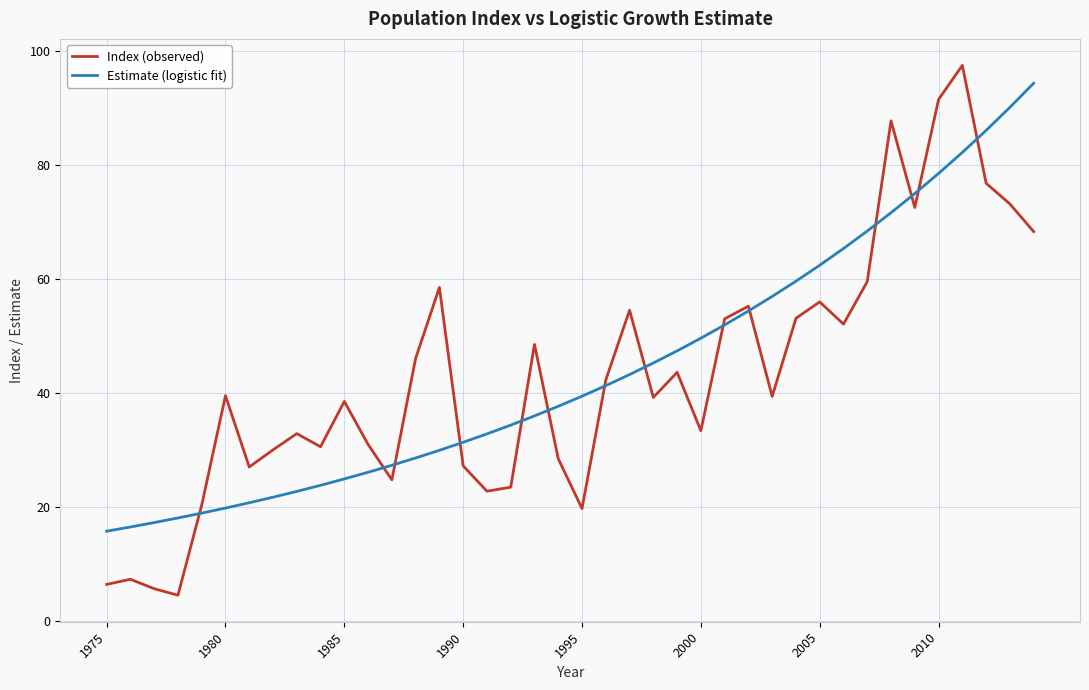

What is the lowest value of the Estimate (logistic fit) series?

15.7